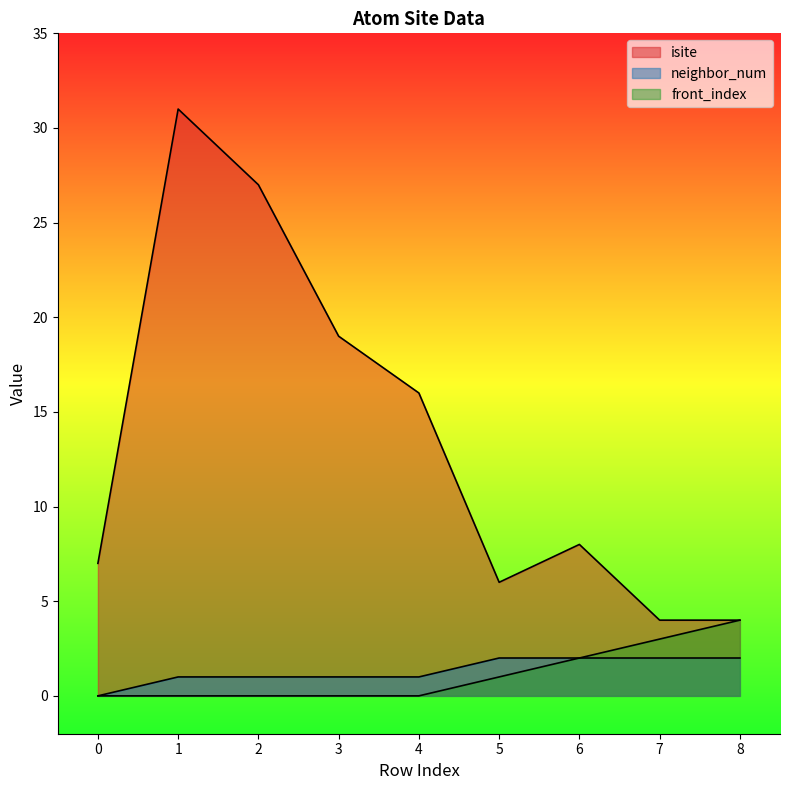

What is the difference between the second highest and minimum values in the neighbor_num series?

2